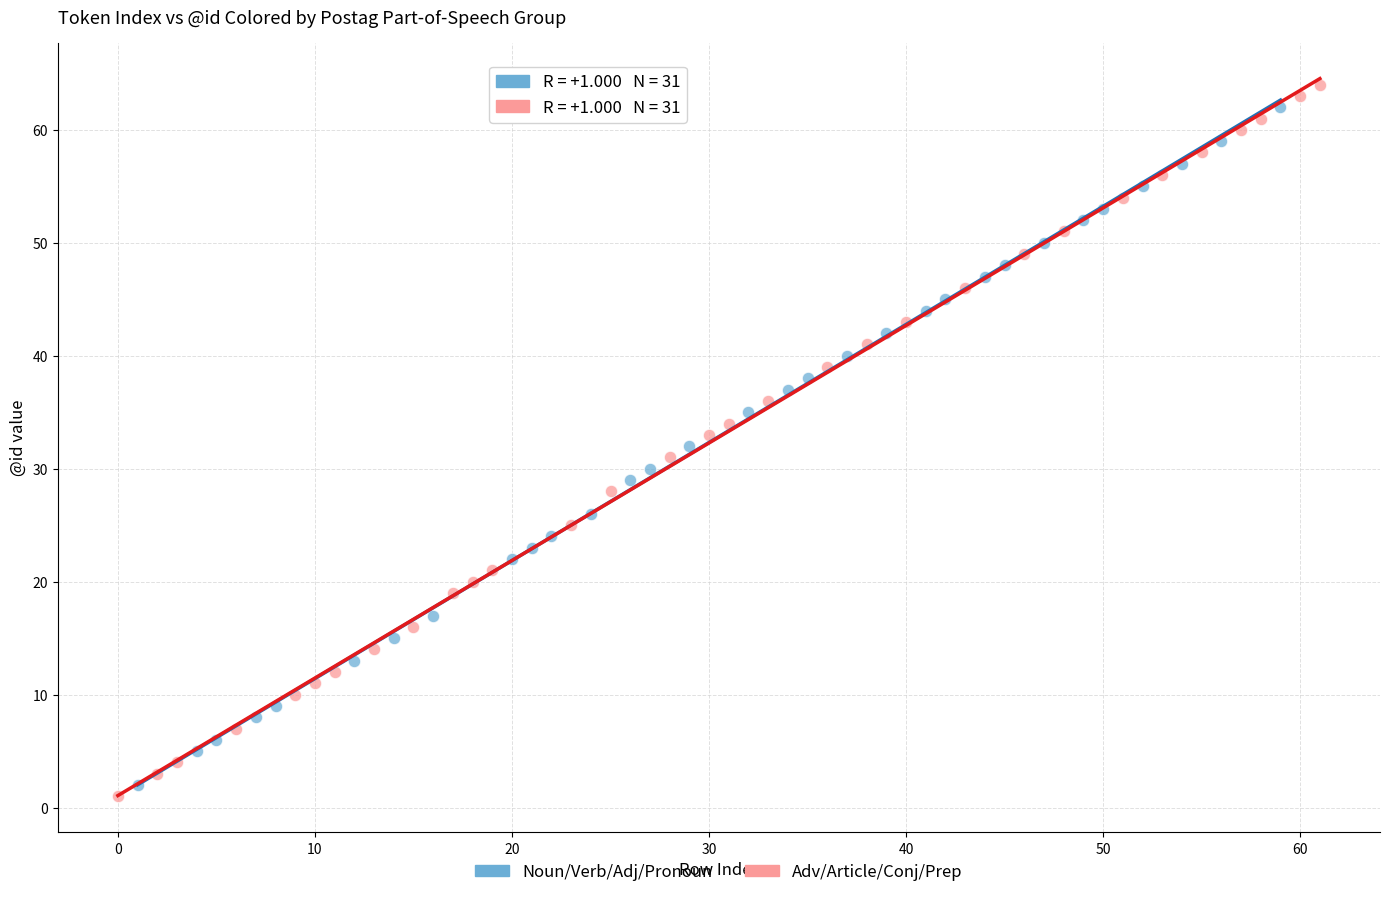

Which series has the widest spread of Y values?

Adv/Article/Conj/Prep